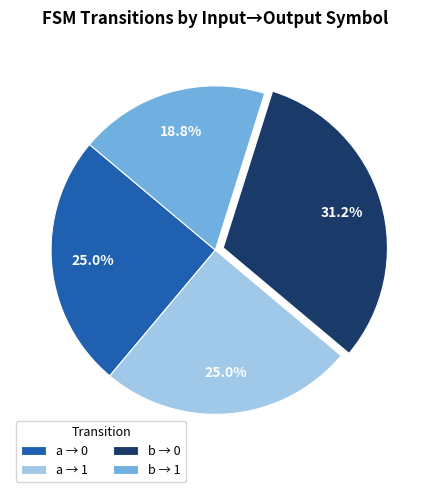

Which category has the biggest portion of the pie?

b → 0